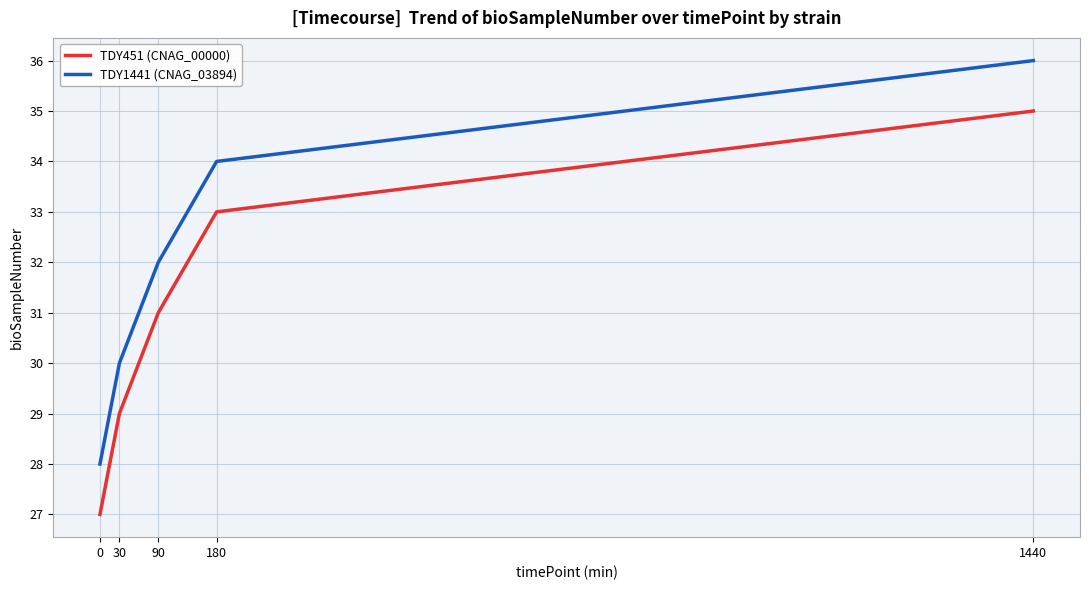

Reading left to right, transcribe all the data shown in this chart.

TDY451 (CNAG_00000): 0=27	30=29	90=31	180=33	1440=35
TDY1441 (CNAG_03894): 0=28	30=30	90=32	180=34	1440=36